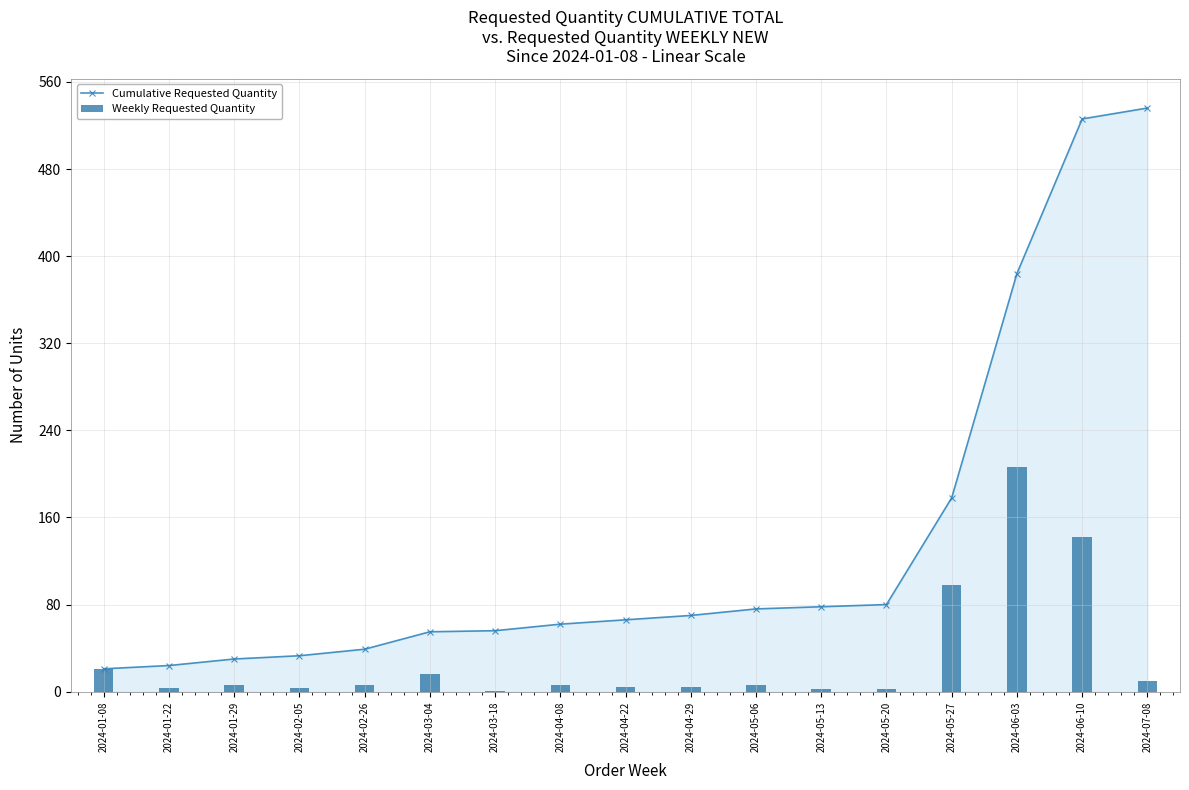

Rank the categories by Cumulative Requested Quantity value from lowest to highest.

2024-01-08, 2024-01-22, 2024-01-29, 2024-02-05, 2024-02-26, 2024-03-04, 2024-03-18, 2024-04-08, 2024-04-22, 2024-04-29, 2024-05-06, 2024-05-13, 2024-05-20, 2024-05-27, 2024-06-03, 2024-06-10, 2024-07-08